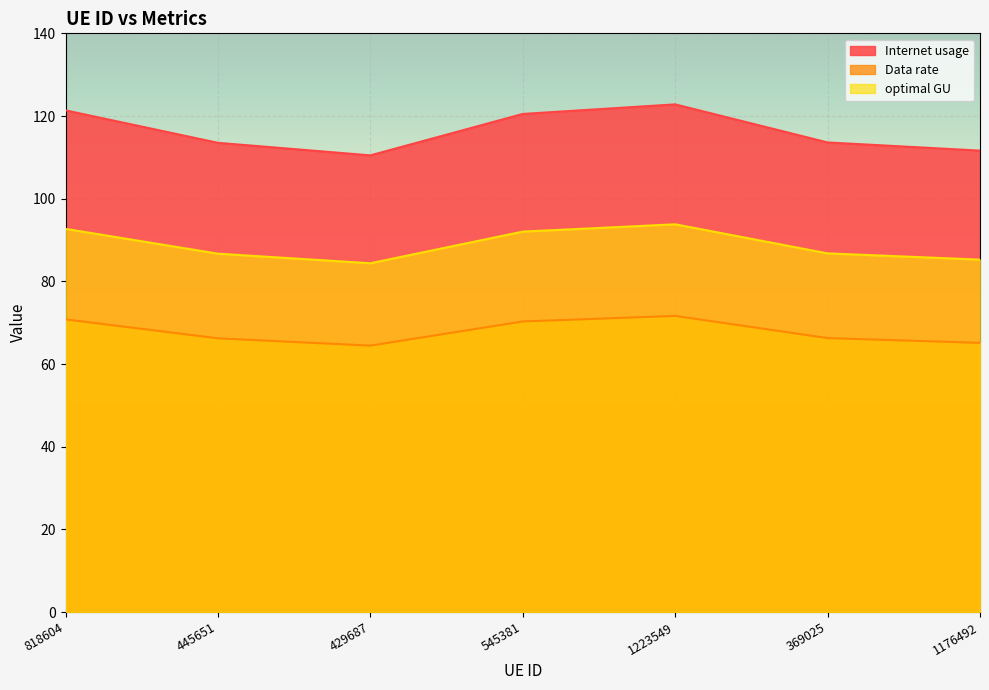

True or false: optimal GU and Internet usage cross at least once.

False